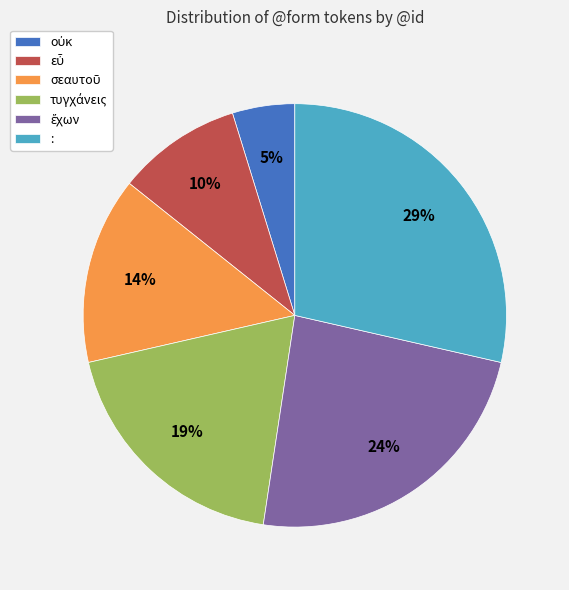

Which slice is the largest?

: